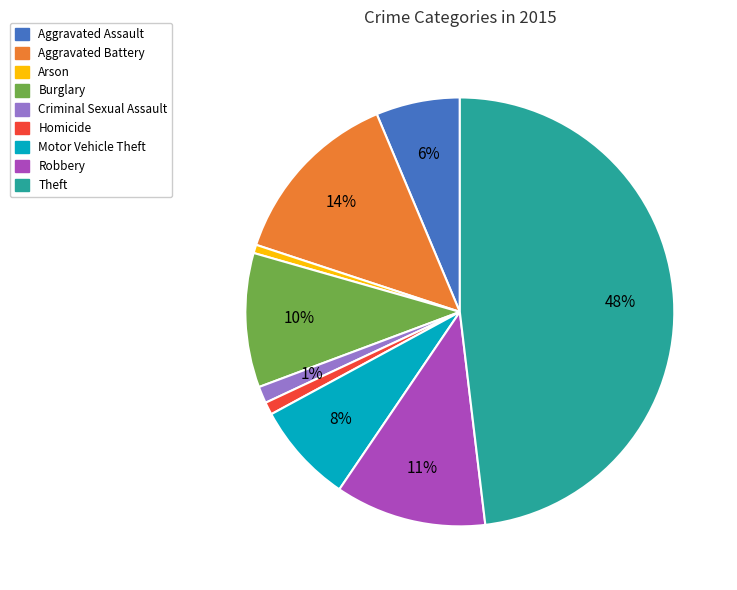

Count the number of slices in the pie.

9